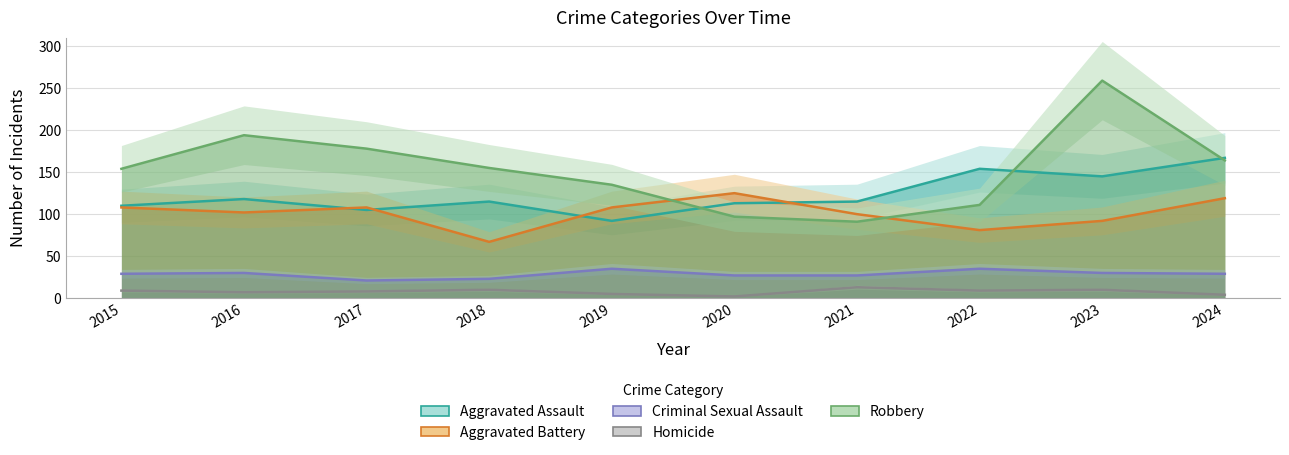

What is the difference between the maximum and minimum values in the Homicide series?

11